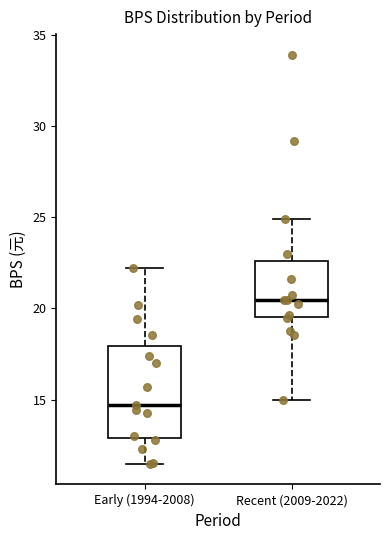

Where does the median line of the box for Early (1994-2008) sit on the y-axis? The values are not printed on the chart, so give them approximately, as read against the axis.

14.5